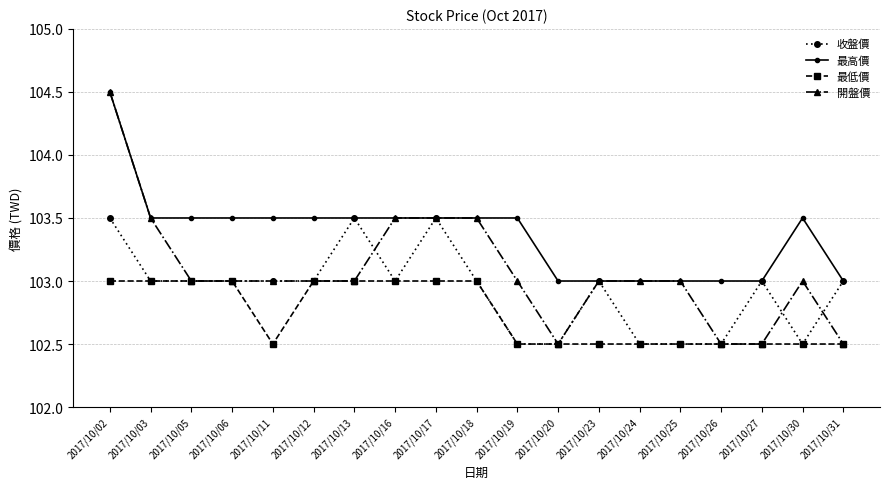

True or false: 收盤價 has more than 2 points higher than both neighbors.

True